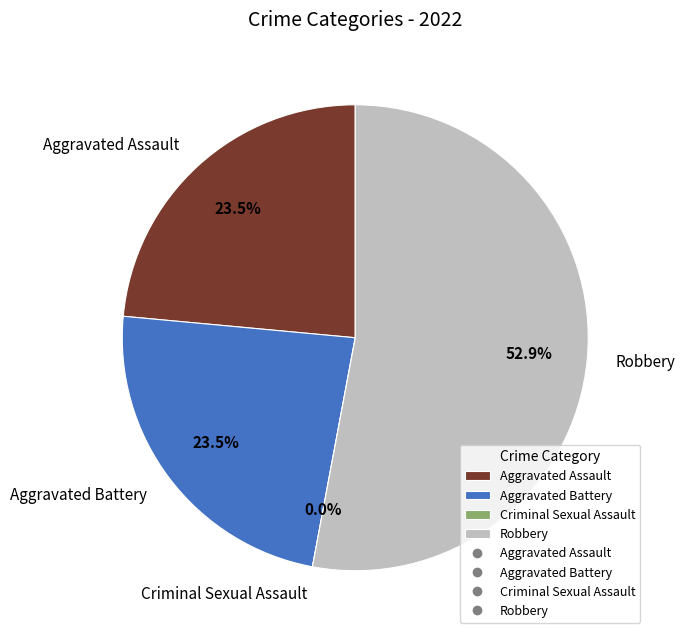

Does Aggravated Assault represent more than half of the total?

No